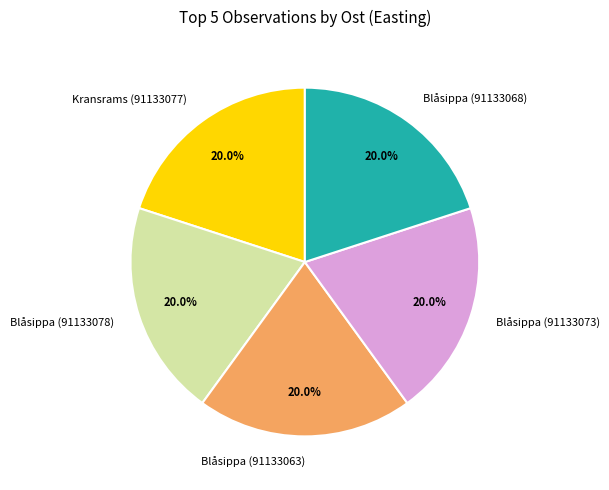

What is the total percentage of Blåsippa (91133078) and Kransrams (91133077)?

40.0%